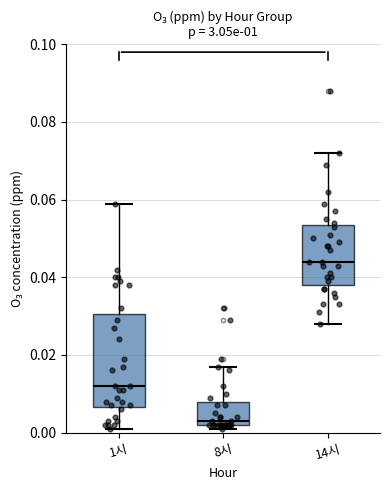

Reading left to right, read every box against the y-axis: the position of its median line, the range the box covers, and the ends of its whiskers. The values are not printed on the chart, so give them approximately, as read against the axis.

1시: median 0.012, box 0.006 to 0.030, whiskers 0.002 to 0.060
8시: median 0.004, box 0.002 to 0.008, whiskers 0.002 (just below the box's lower edge) to 0.018
14시: median 0.044, box 0.038 to 0.054, whiskers 0.028 to 0.072